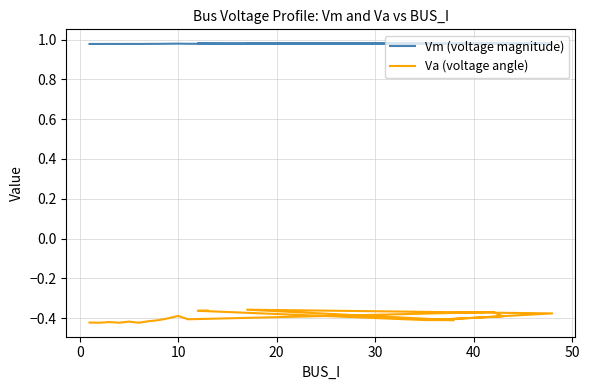

Which series has the widest spread of values?

Va (voltage angle)